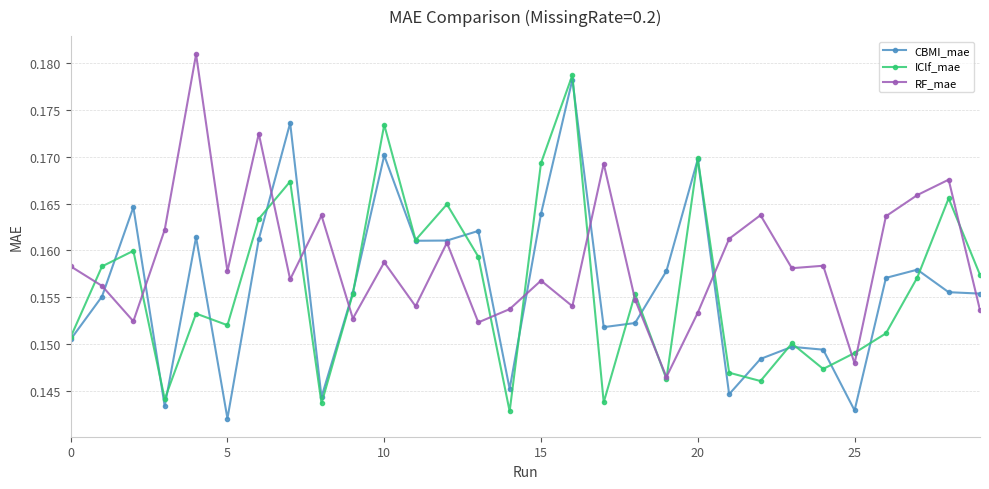

Count the RF_mae values in the range 0 to 1.

30